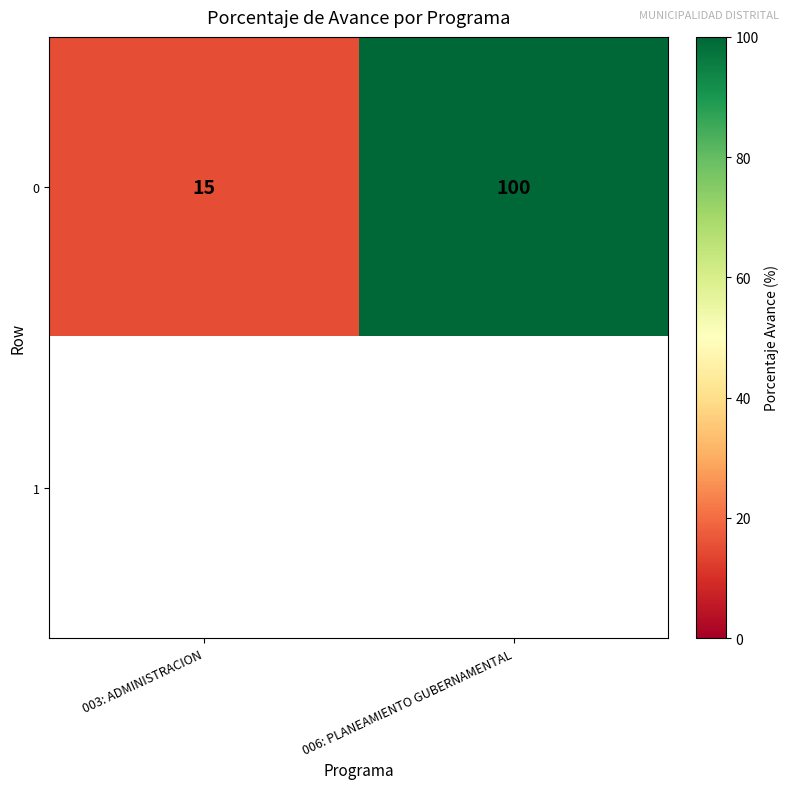

True or false: 0 has a value of 133 at 006: PLANEAMIENTO GUBERNAMENTAL.

False